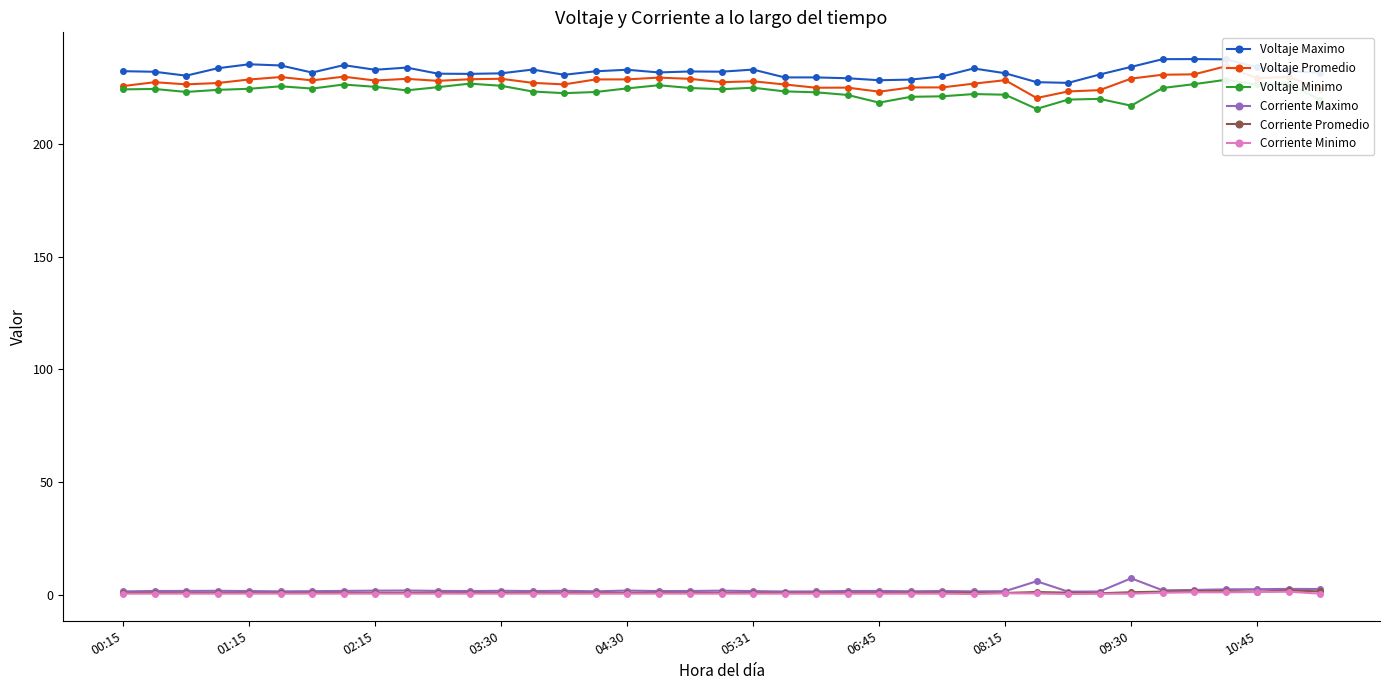

How many lines are shown in the chart?

6